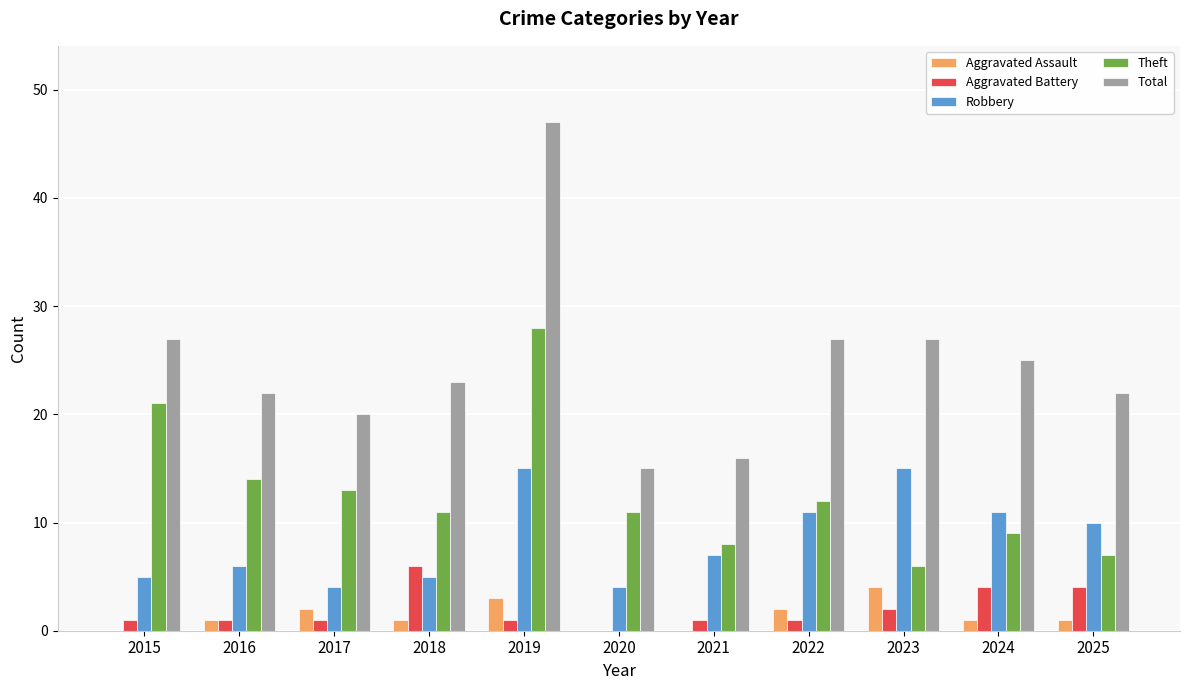

Reading left to right, extract all data points from this chart.

Aggravated Assault: 0	1	2	1	3	0	0	2	4	1	1
Aggravated Battery: 1	1	1	6	1	0	1	1	2	4	4
Robbery: 5	6	4	5	15	4	7	11	15	11	10
Theft: 21	14	13	11	28	11	8	12	6	9	7
Total: 27	22	20	23	47	15	16	27	27	25	22